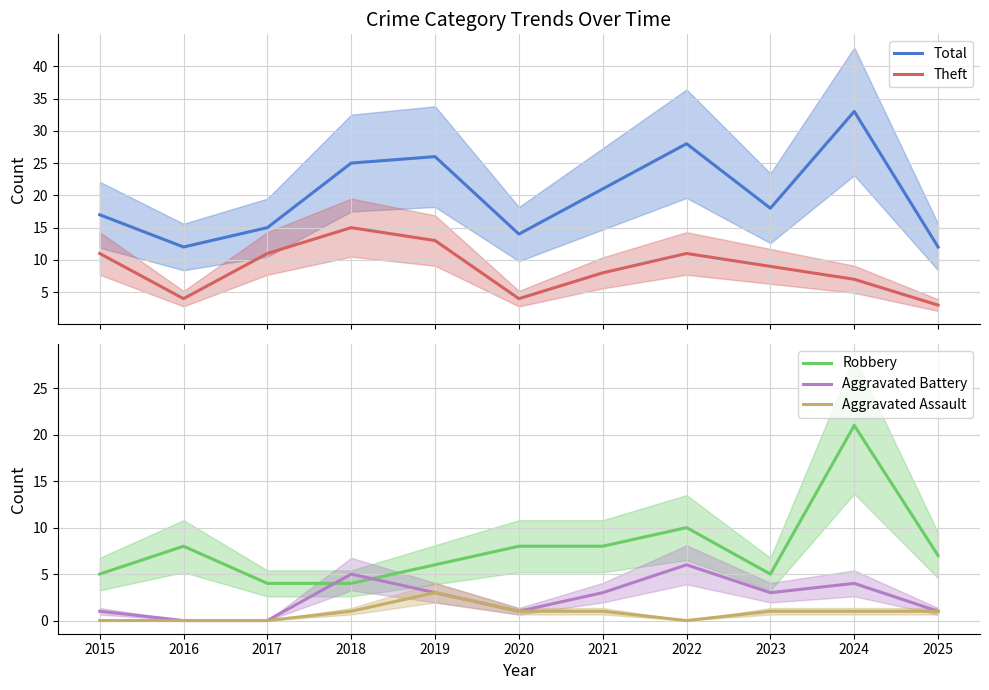

Reading left to right, what are all the values shown in this chart?

Total: 17	12	15	25	26	14	21	28	18	33	12
Theft: 11	4	11	15	13	4	8	11	9	7	3
Robbery: 5	8	4	4	6	8	8	10	5	21	7
Aggravated Battery: 1	0	0	5	3	1	3	6	3	4	1
Aggravated Assault: 0	0	0	1	3	1	1	0	1	1	1